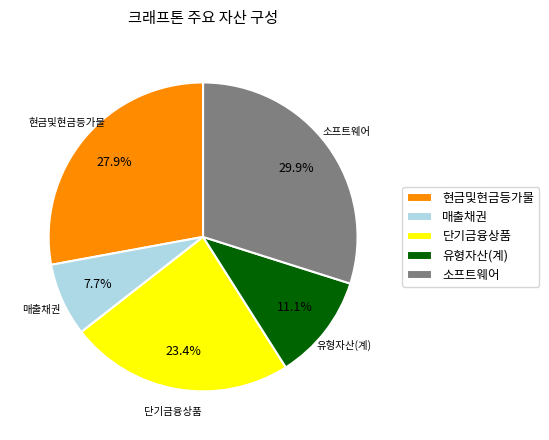

Do 소프트웨어 and 유형자산(계) together represent more than half of the pie?

No